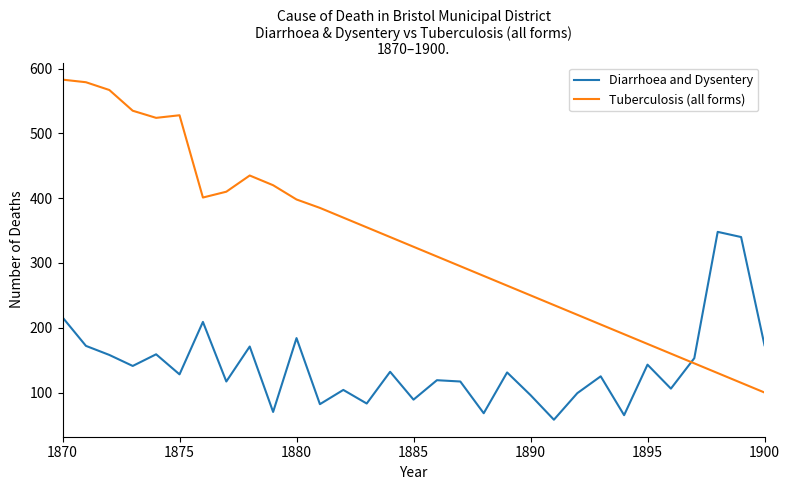

Rank the series by their average value, from lowest to highest.

Diarrhoea and Dysentery, Tuberculosis (all forms)